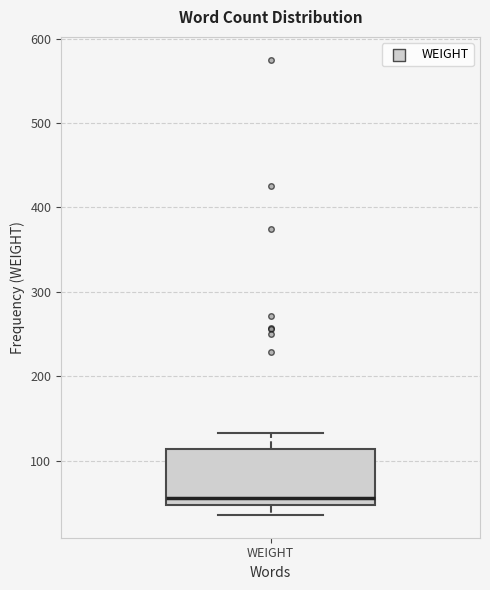

Read this box plot against the y-axis: the position of the median line, the range covered by the box, and the ends of both whiskers. The values are not printed on the chart, so give them approximately, as read against the axis.

median 60, box 50 to 110, whiskers 40 to 130